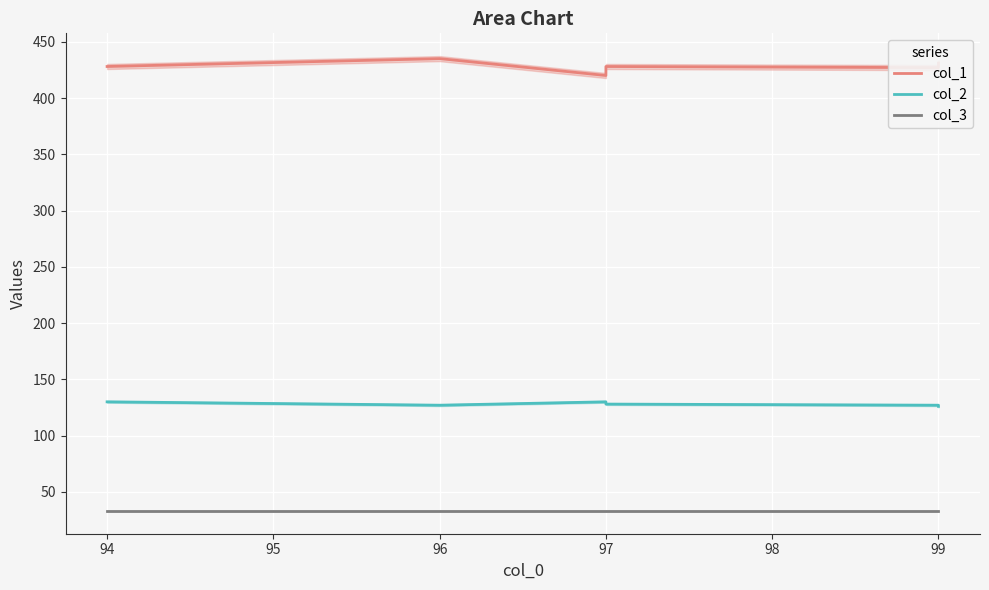

Is this an area chart (filled region under the line)?

No